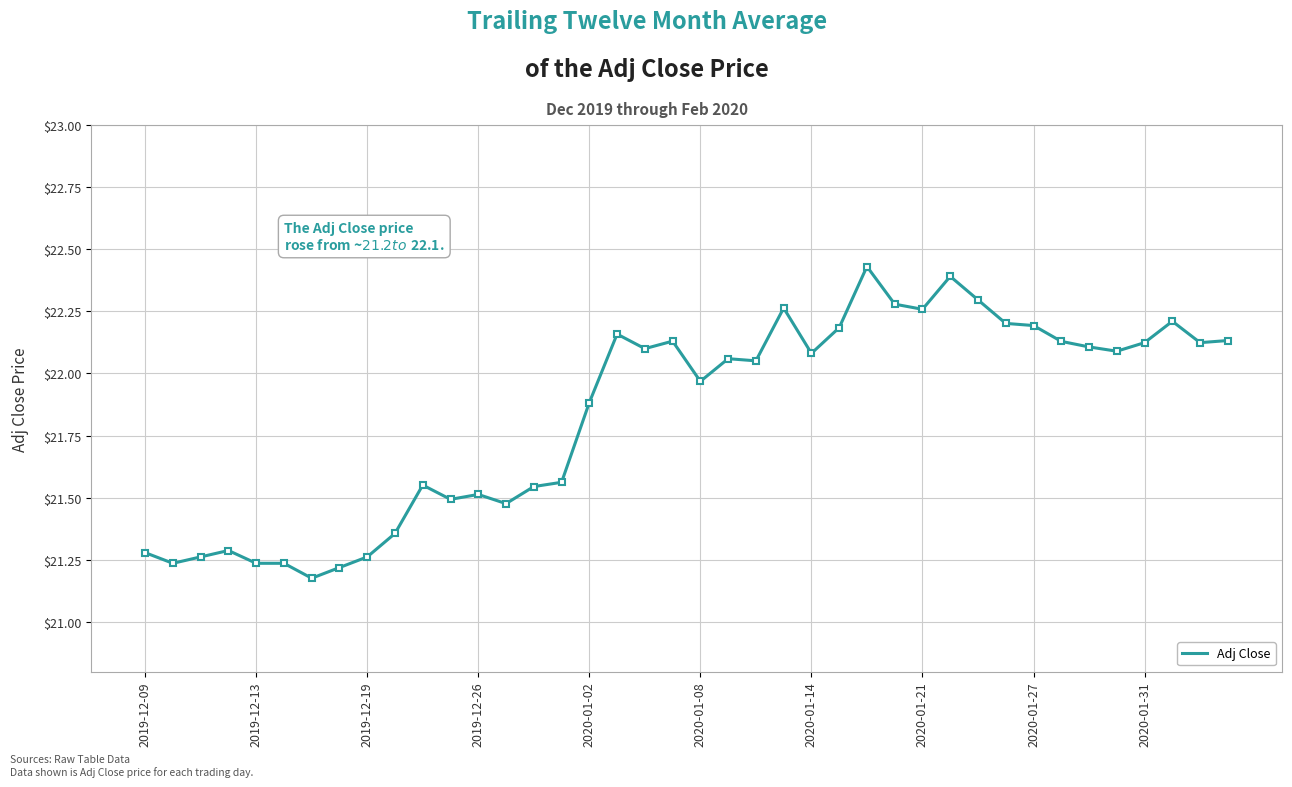

The chart shows a value of 36.4 at 2020-01-31. True or false?

False